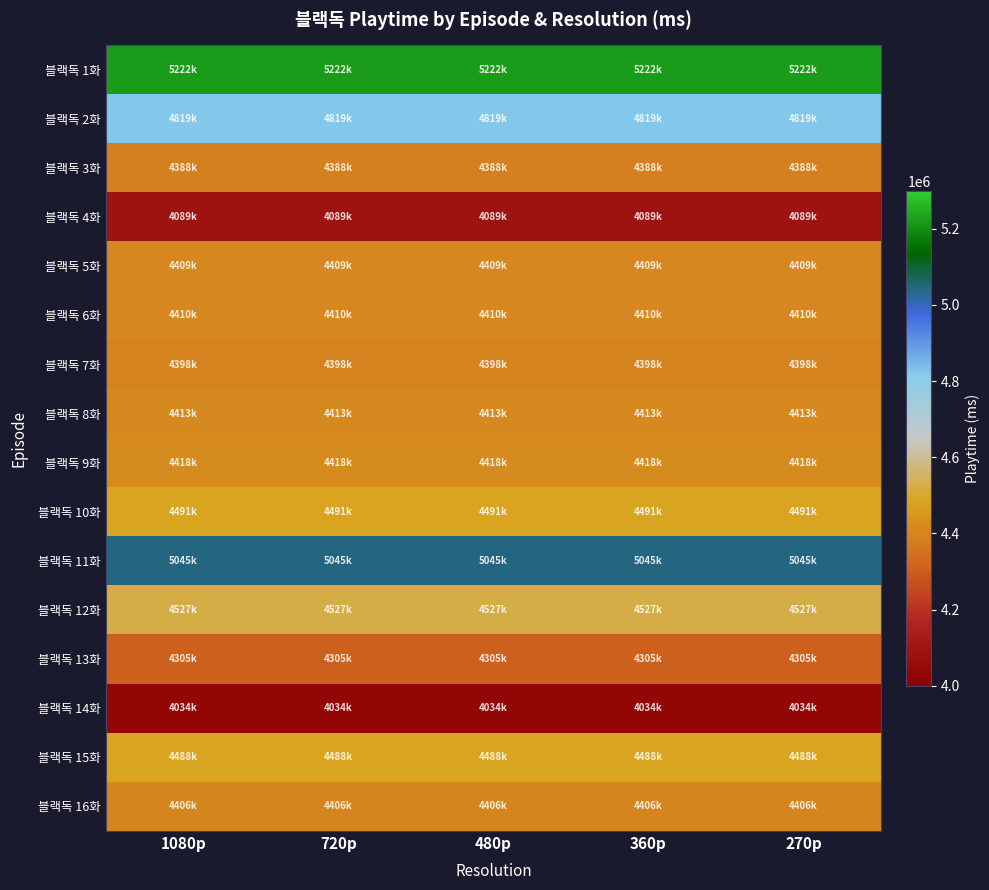

Reading left to right, extract all data points from this chart.

블랙독 1화: 1080p=5222000	720p=5222000	480p=5222000	360p=5222000	270p=5222000
블랙독 2화: 1080p=4819000	720p=4819000	480p=4819000	360p=4819000	270p=4819000
블랙독 3화: 1080p=4388000	720p=4388000	480p=4388000	360p=4388000	270p=4388000
블랙독 4화: 1080p=4089000	720p=4089000	480p=4089000	360p=4089000	270p=4089000
블랙독 5화: 1080p=4409000	720p=4409000	480p=4409000	360p=4409000	270p=4409000
블랙독 6화: 1080p=4410000	720p=4410000	480p=4410000	360p=4410000	270p=4410000
블랙독 7화: 1080p=4398000	720p=4398000	480p=4398000	360p=4398000	270p=4398000
블랙독 8화: 1080p=4413000	720p=4413000	480p=4413000	360p=4413000	270p=4413000
블랙독 9화: 1080p=4418000	720p=4418000	480p=4418000	360p=4418000	270p=4418000
블랙독 10화: 1080p=4491000	720p=4491000	480p=4491000	360p=4491000	270p=4491000
블랙독 11화: 1080p=5045000	720p=5045000	480p=5045000	360p=5045000	270p=5045000
블랙독 12화: 1080p=4527000	720p=4527000	480p=4527000	360p=4527000	270p=4527000
블랙독 13화: 1080p=4305000	720p=4305000	480p=4305000	360p=4305000	270p=4305000
블랙독 14화: 1080p=4034000	720p=4034000	480p=4034000	360p=4034000	270p=4034000
블랙독 15화: 1080p=4488000	720p=4488000	480p=4488000	360p=4488000	270p=4488000
블랙독 16화: 1080p=4406000	720p=4406000	480p=4406000	360p=4406000	270p=4406000